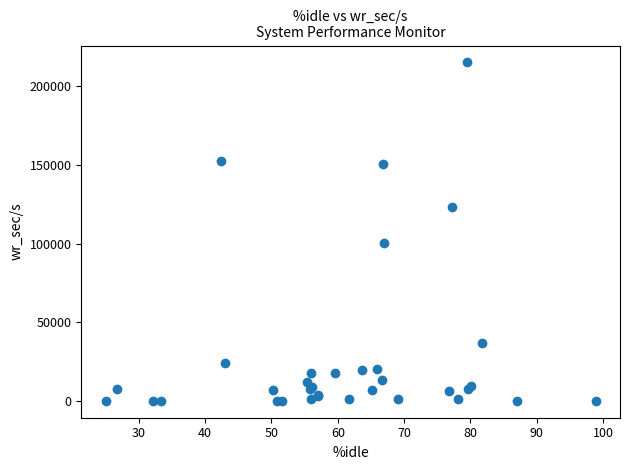

What Y value in the scatter plot is closest to 107663?

100620.8